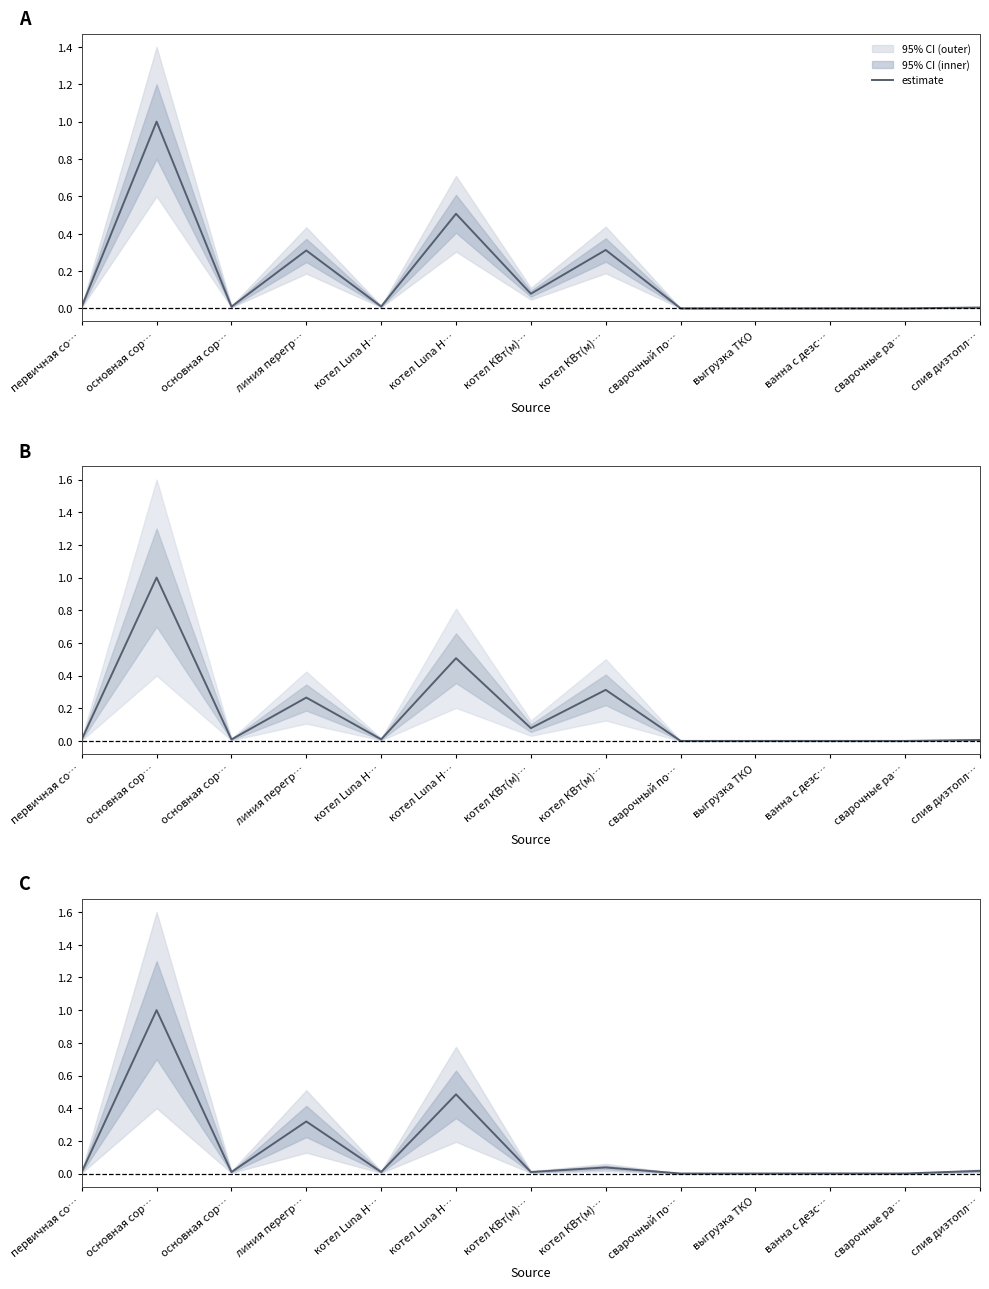

Is it true that the value at сварочный по… is 0.0?

True